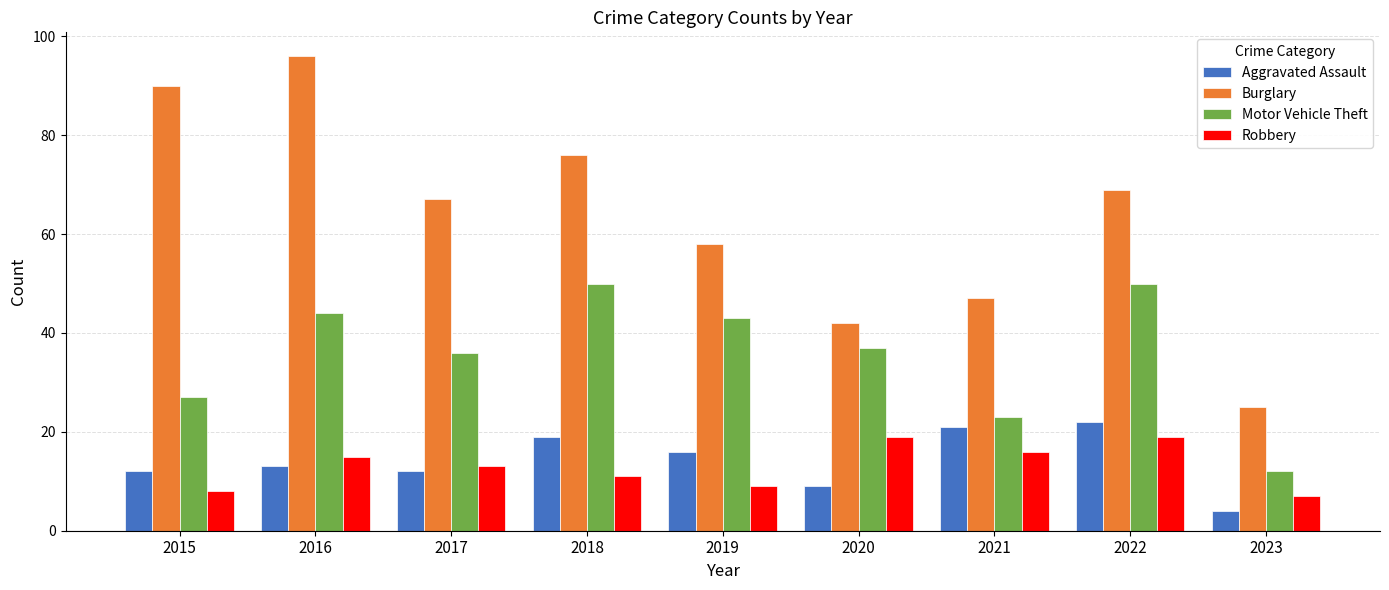

Read the Motor Vehicle Theft value at 2020.

37